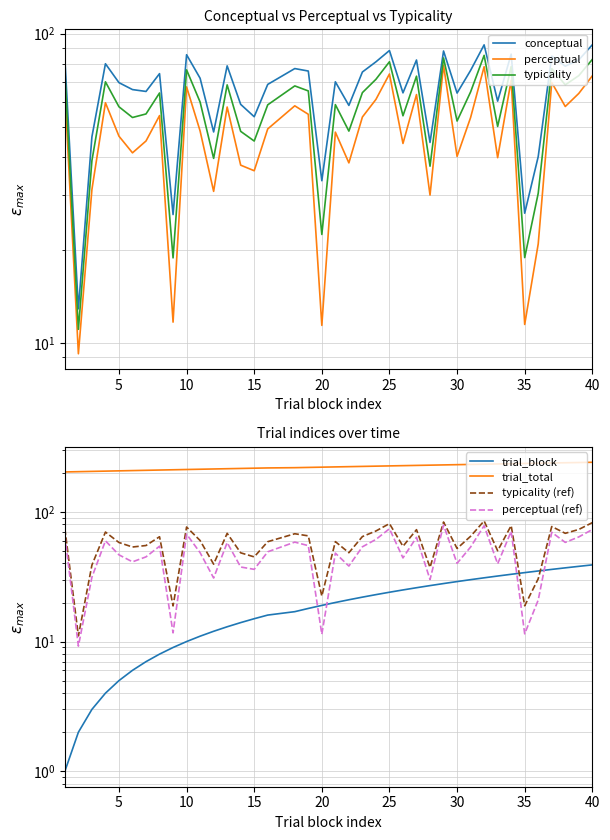

True or false: trial_total and typicality intersect in this chart.

False